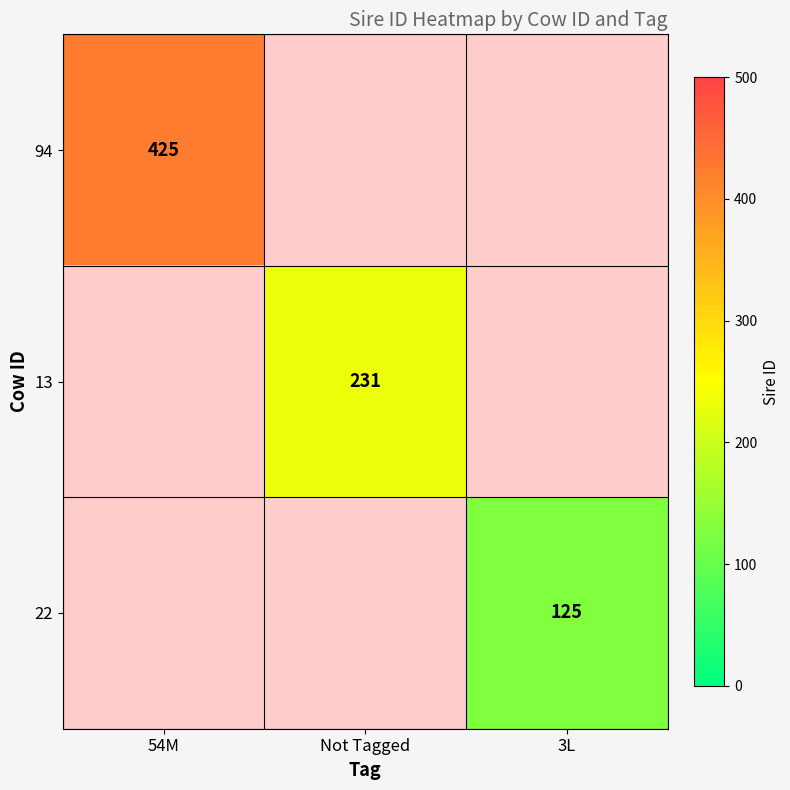

True or false: 94 has a value of 425 at 54M.

True